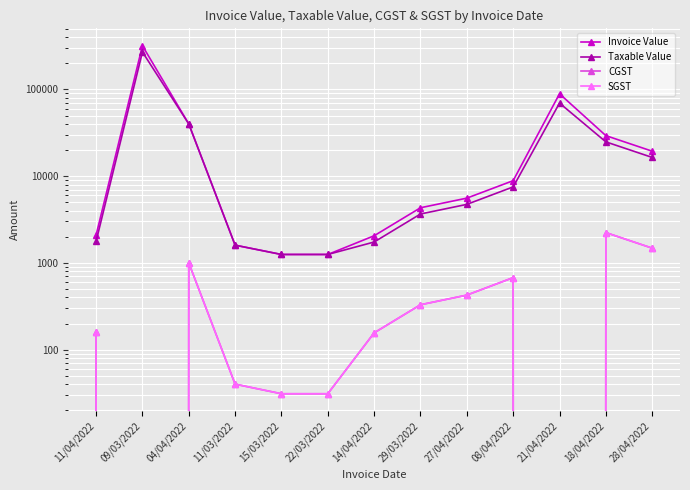

What is the total value across all series at 15/03/2022?

2562.0